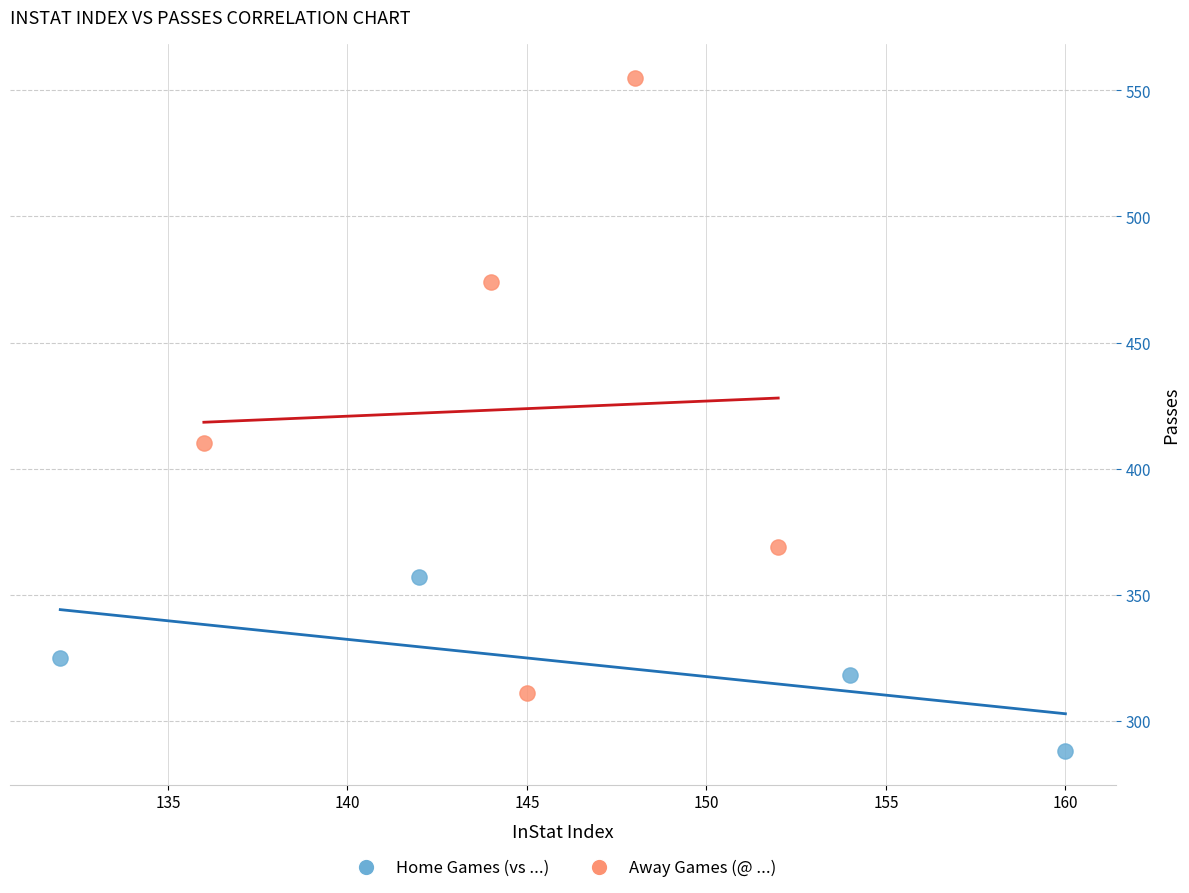

Which series reaches the maximum Y coordinate?

Away Games (@ ...)